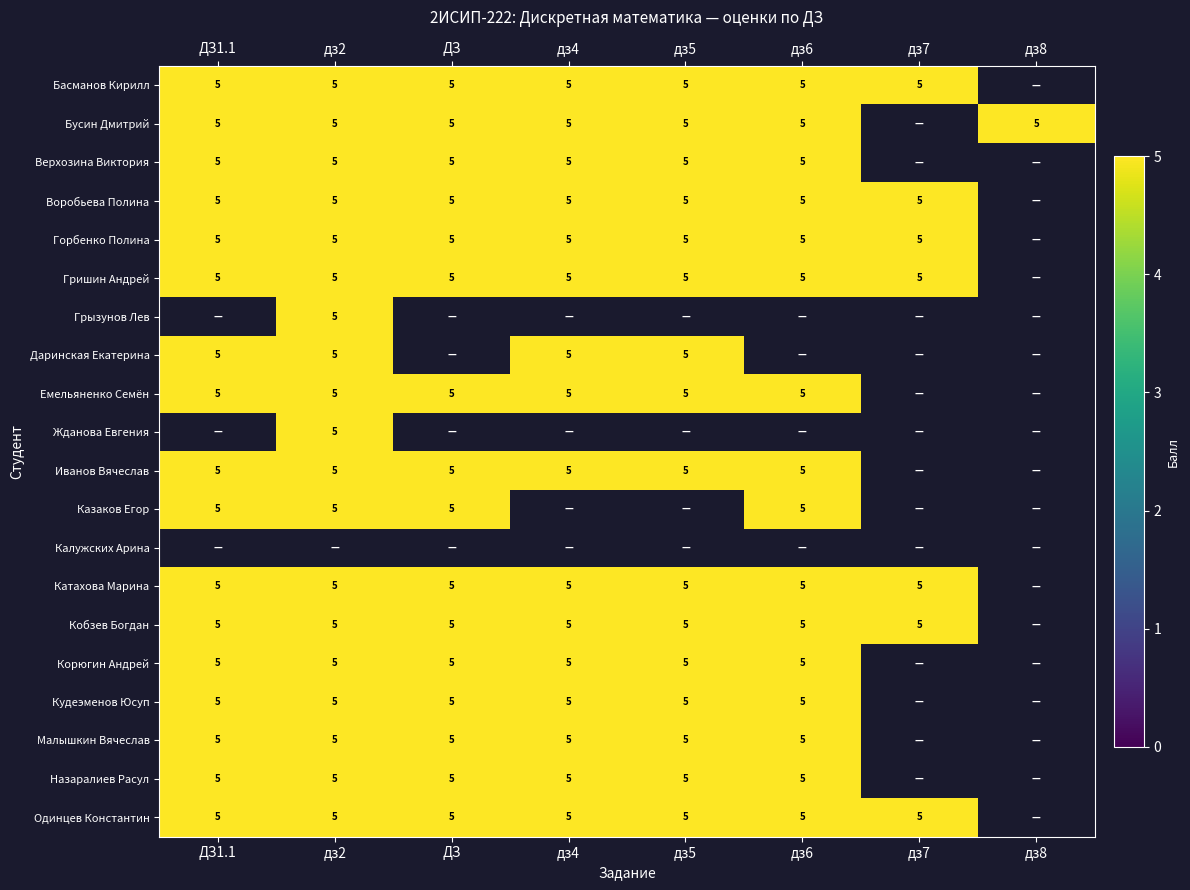

What is the maximum value shown in the chart?

5